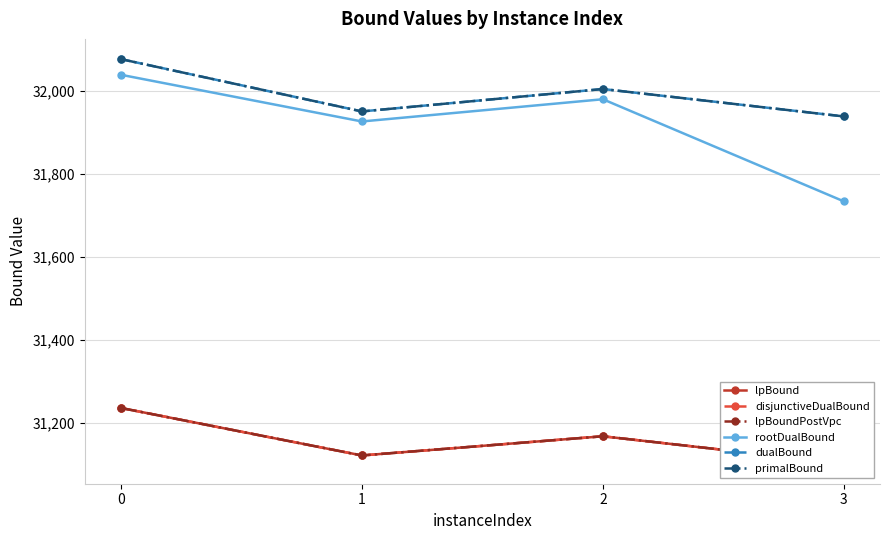

Which series has the largest total across all categories?

dualBound